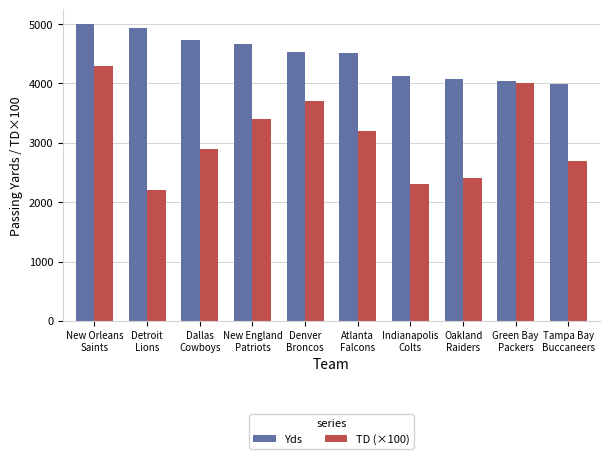

Which category has the lowest value in the TD (×100) series?

Detroit
Lions